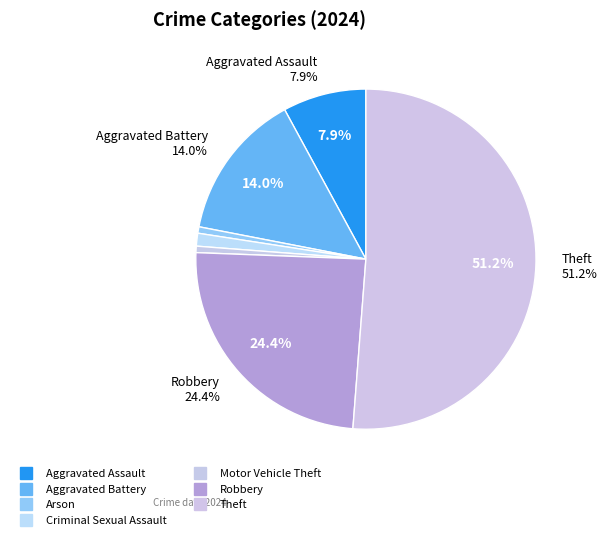

To the nearest percent, what portion does Aggravated Battery represent?

14%